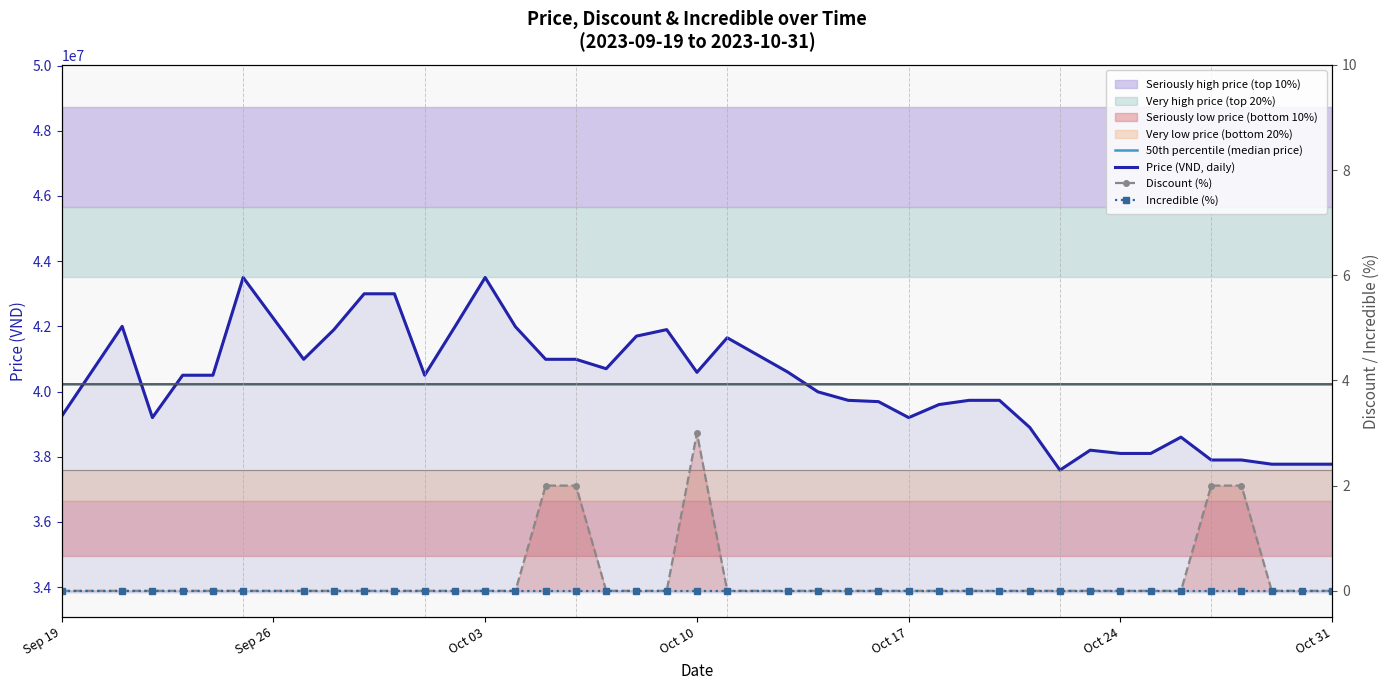

What is the total value across all series at Oct 24?

78345000